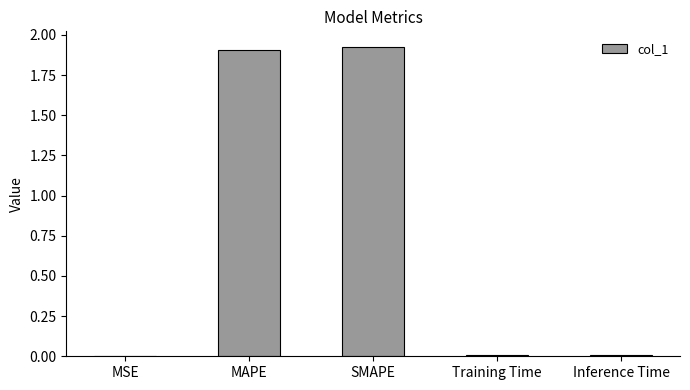

True or false: the data shows 1.9 at MAPE.

True